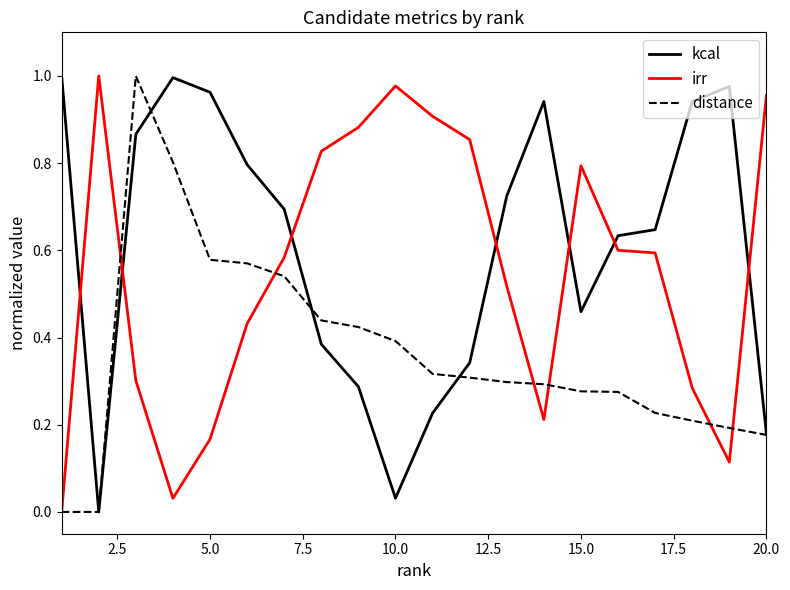

Which series has the largest total across all categories?

kcal